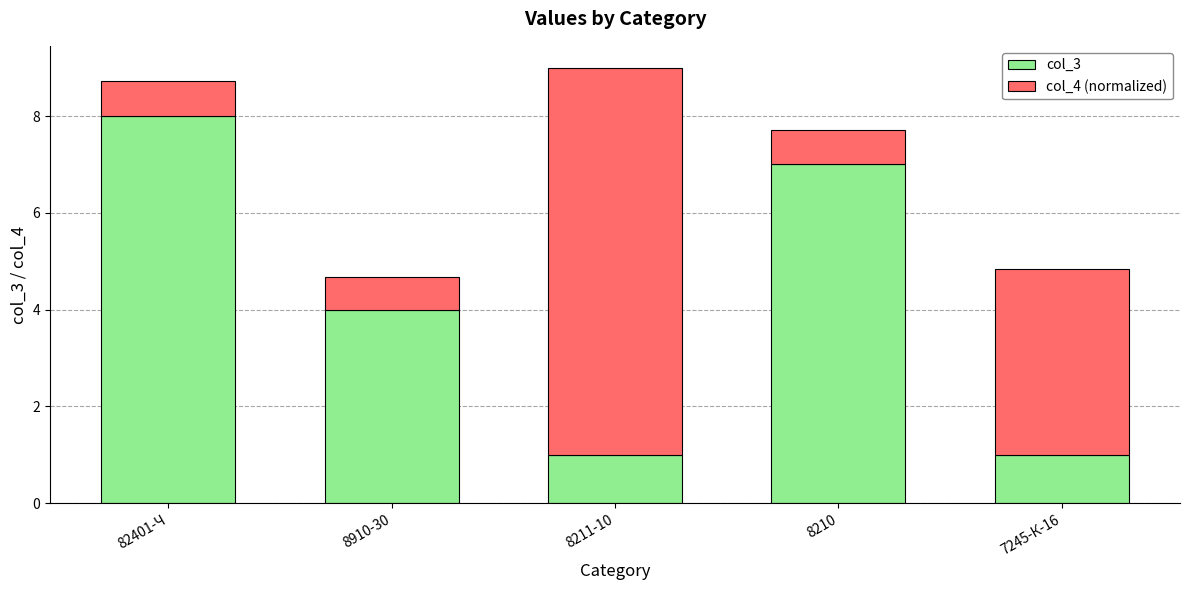

What is the difference between the second highest and second lowest values in the col_3 series?

6.0